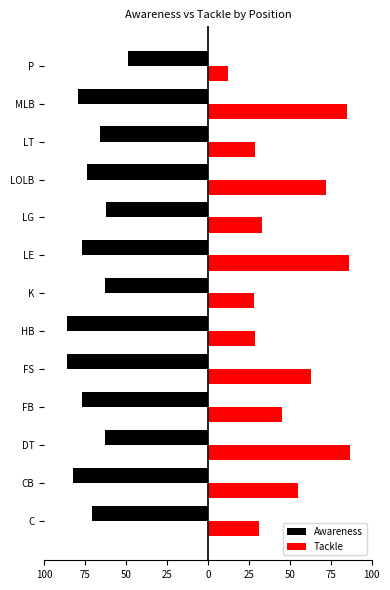

What are all the series names shown in the legend?

Awareness, Tackle